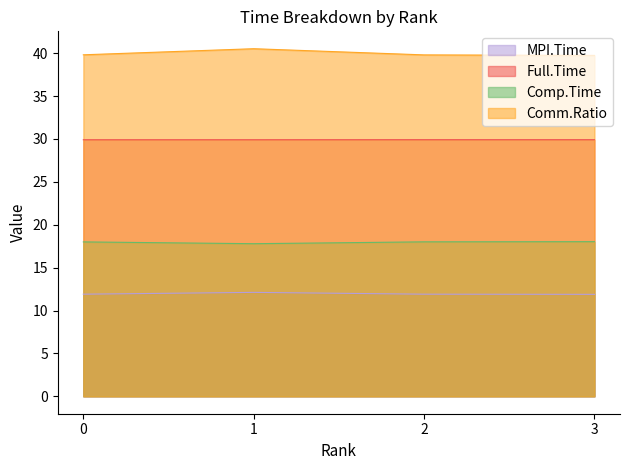

True or false: Comp.Time and Comm.Ratio cross at least once.

False